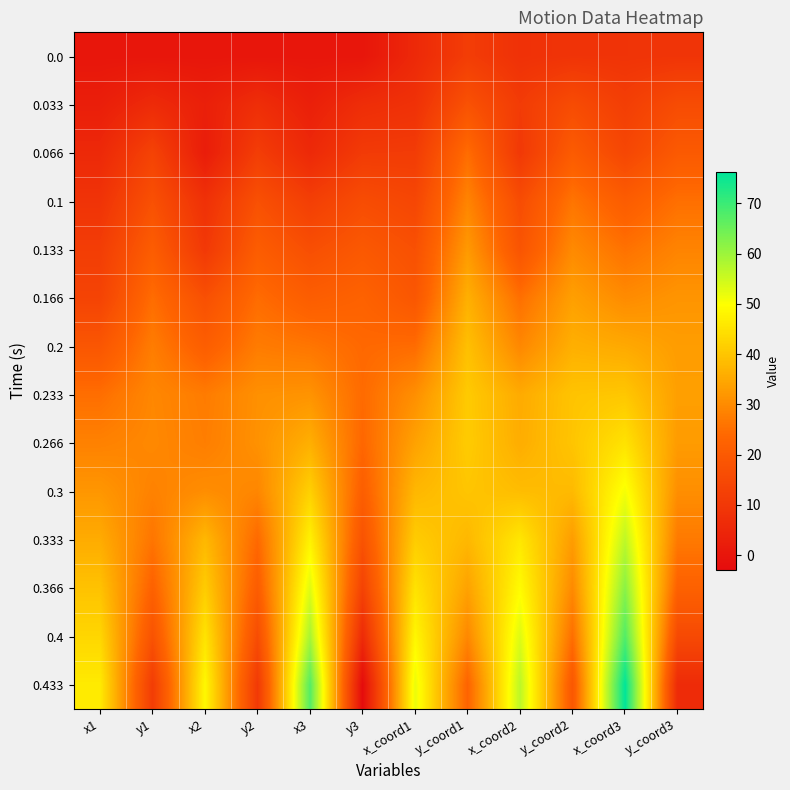

Which series changed the most between y2 and y_coord1?

0.333